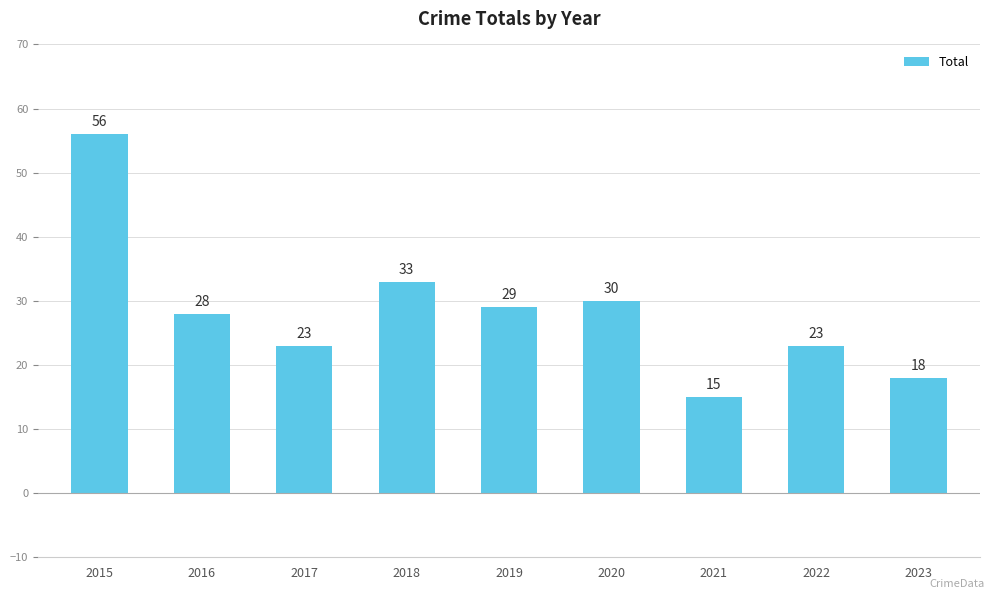

Count the number of data series in this chart.

1